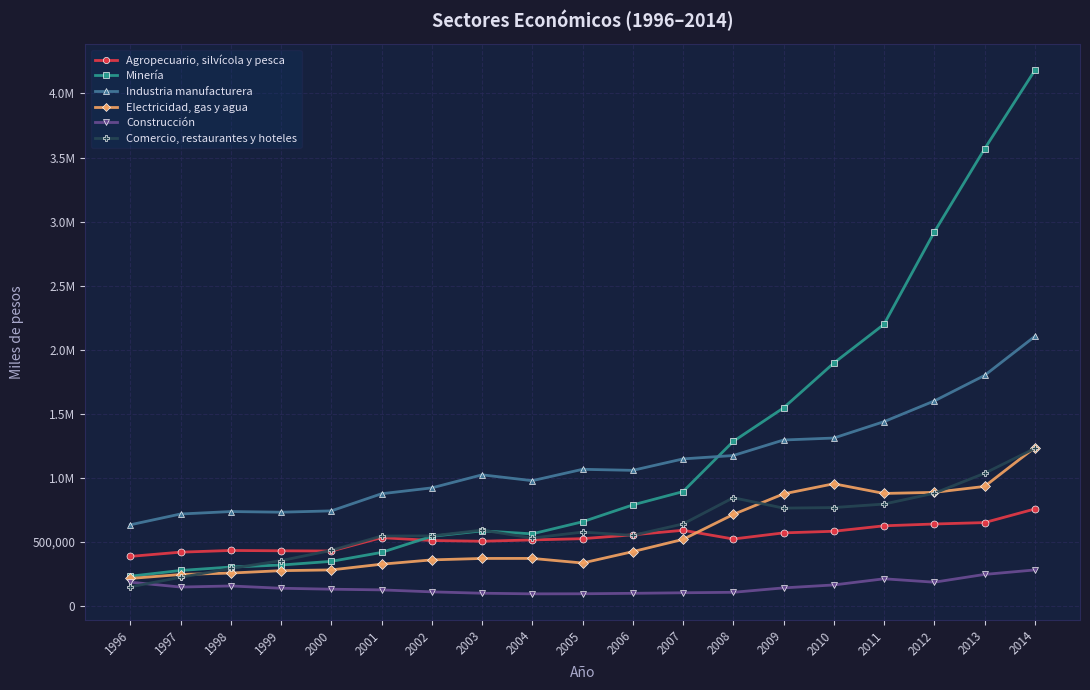

What are all the series names shown in the legend?

Agropecuario, silvícola y pesca, Minería, Industria manufacturera, Electricidad, gas y agua, Construcción, Comercio, restaurantes y hoteles